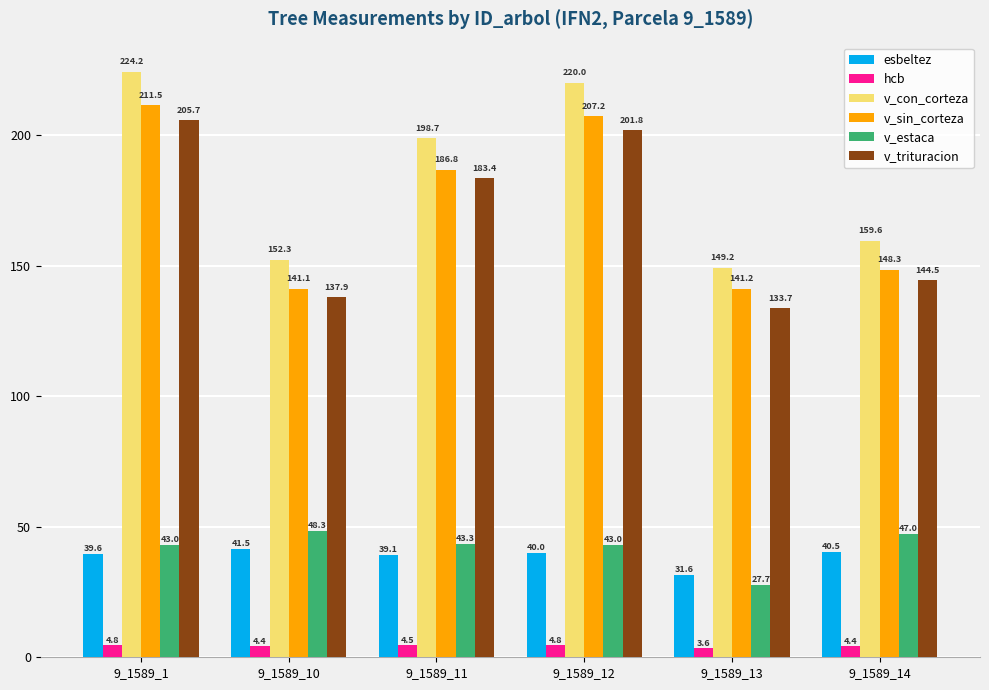

How many bars are there in each group?

6